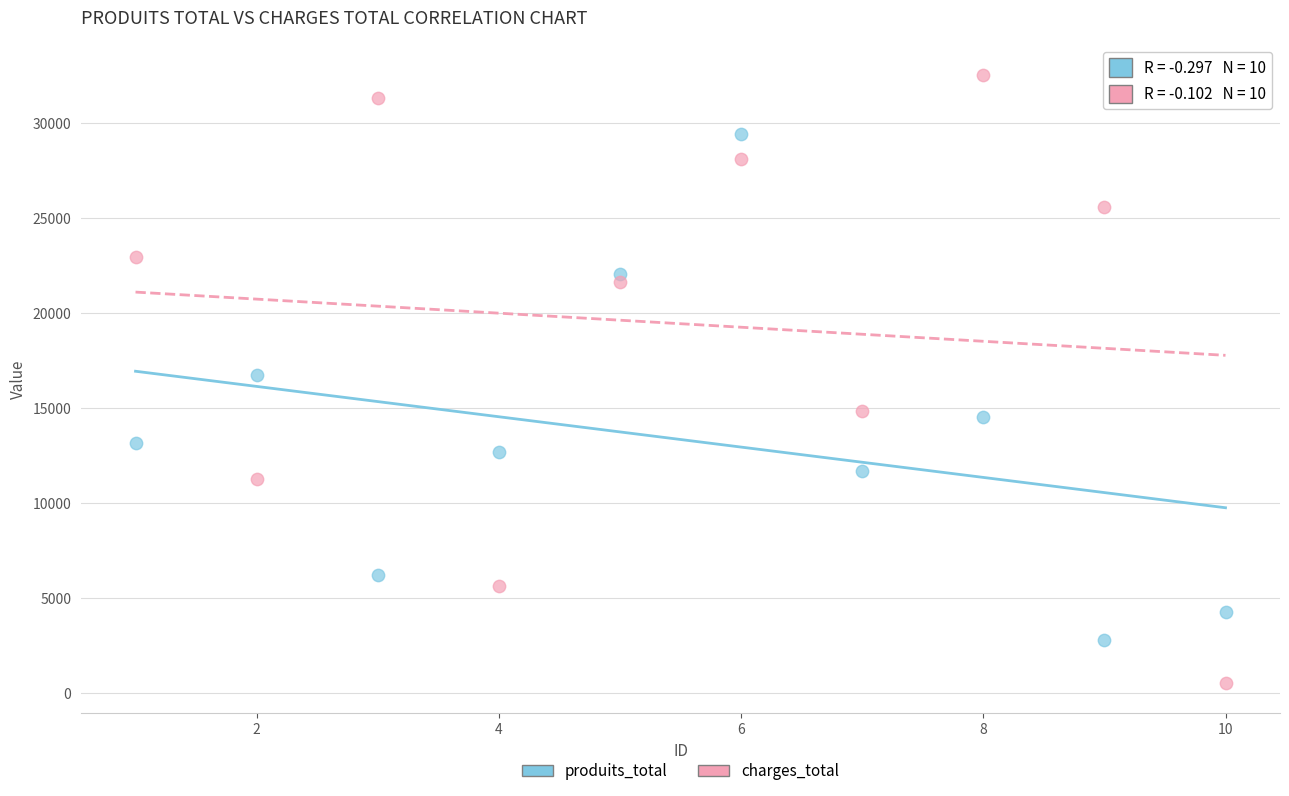

Across all data points, what is the range of X values (max minus min)?

9